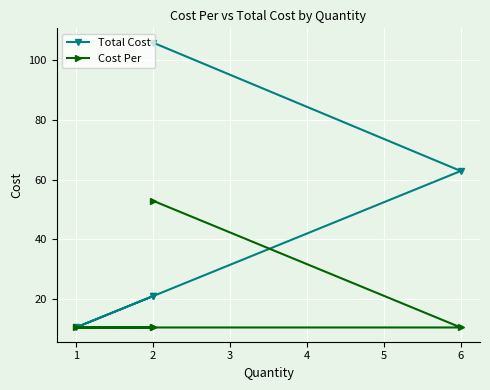

Reading left to right, what are all the values shown in this chart?

Total Cost: 106.0	62.9	10.5	21.0	21.0
Cost Per: 53.0	10.5	10.5	10.5	10.5